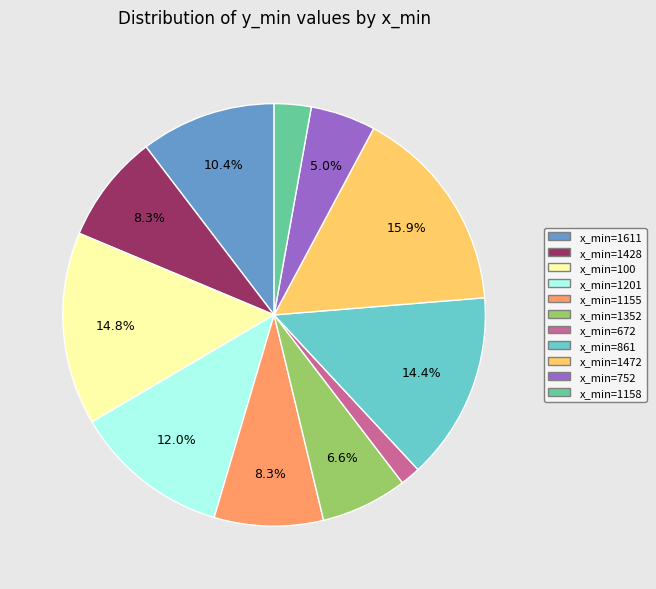

Count the number of slices in the pie.

11